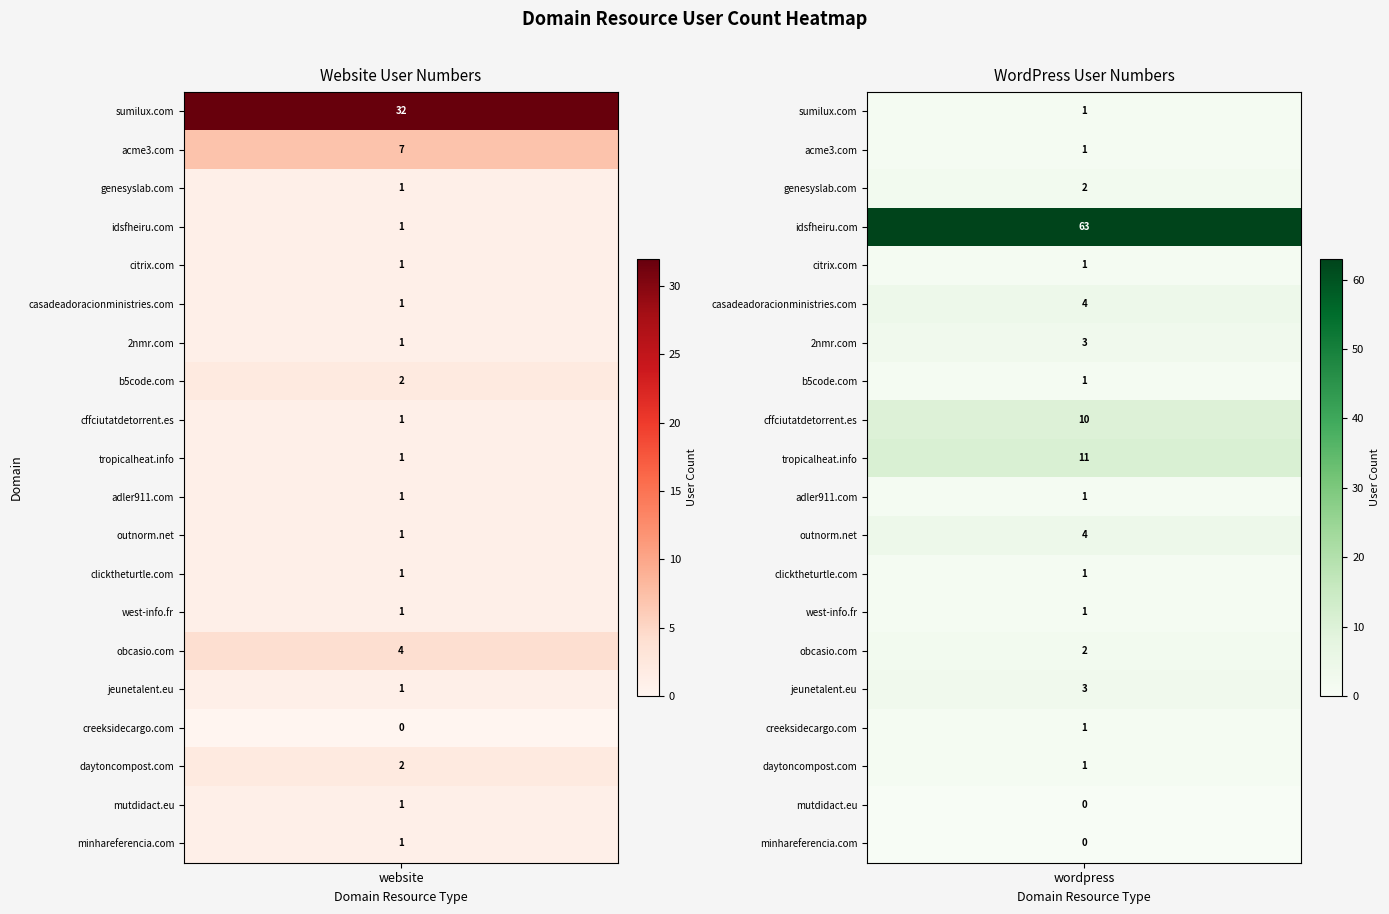

What is the spread (max minus min) of values at cffciutatdetorrent.es?

9